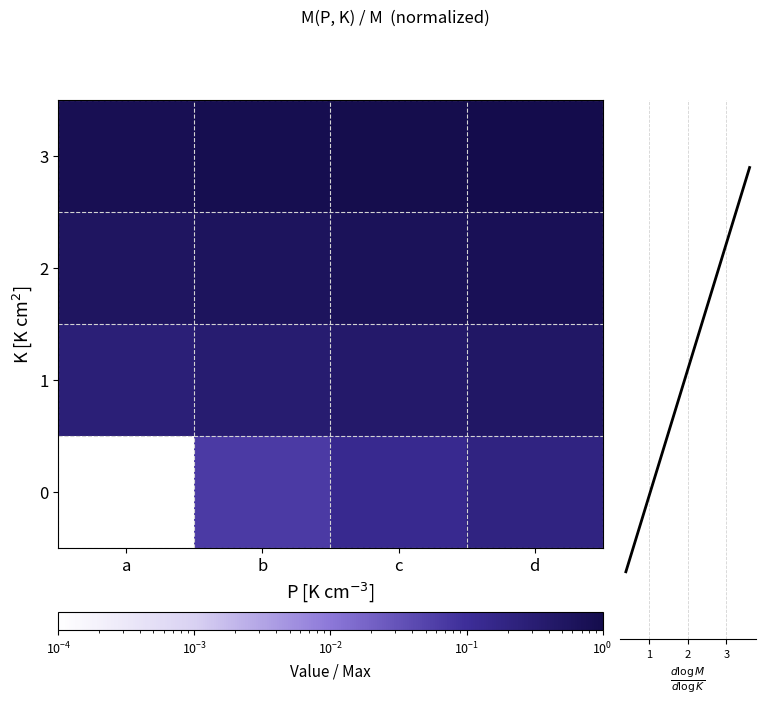

What is the total value across all series at d?

5.4